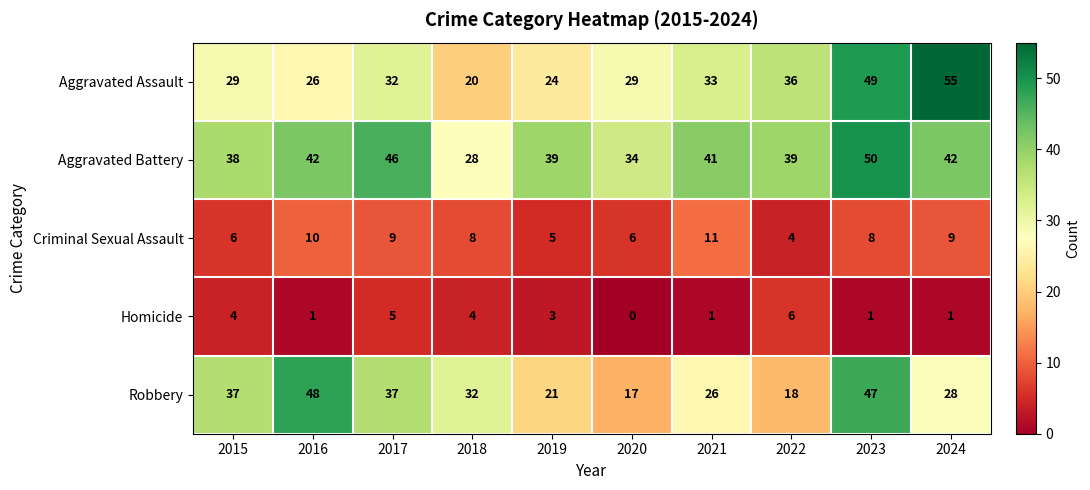

The Aggravated Battery series shows 33 at 2023. True or false?

False